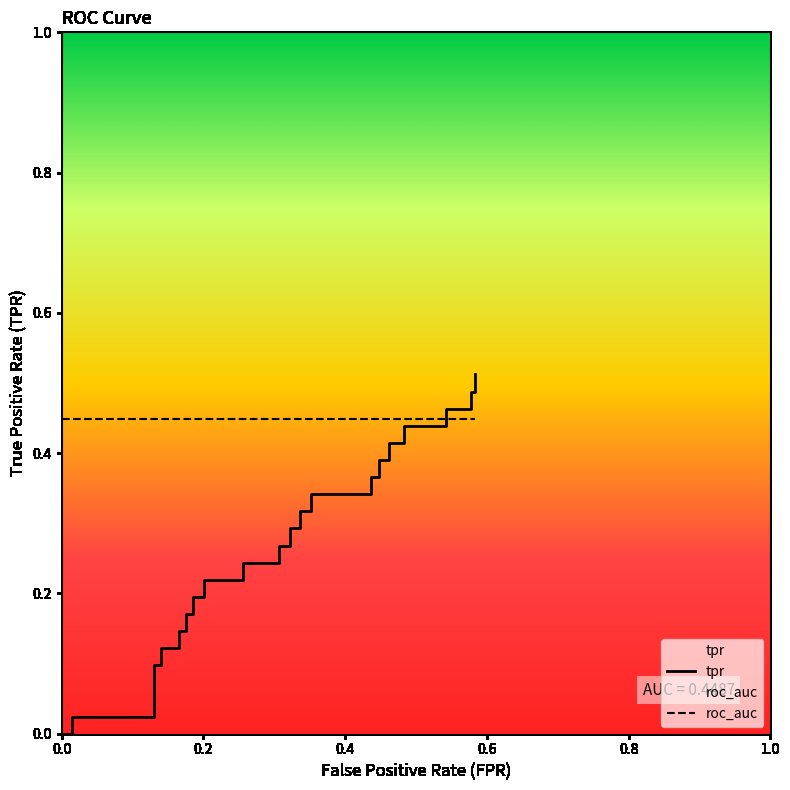

How many lines are shown in the chart?

2